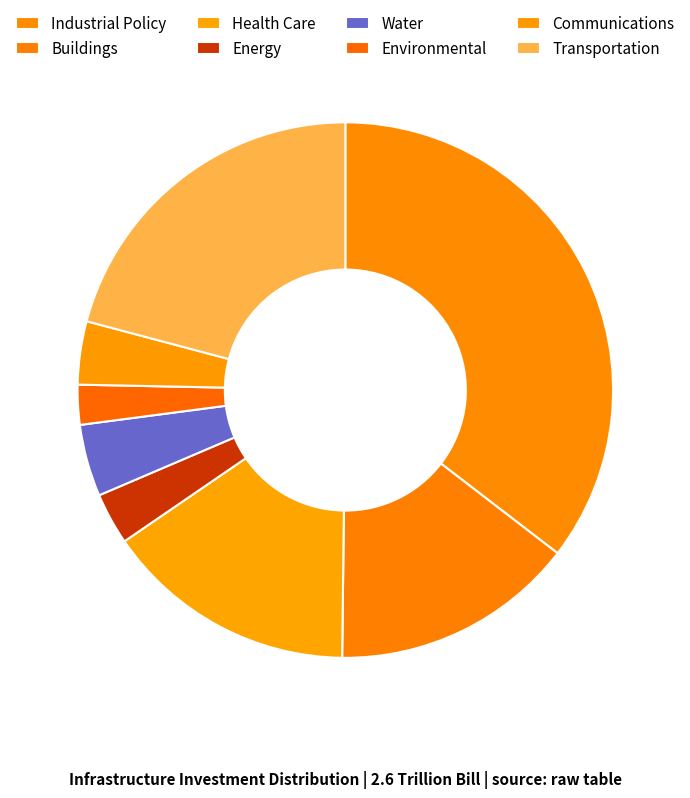

Combined, do Buildings and Environmental account for over 50%?

No